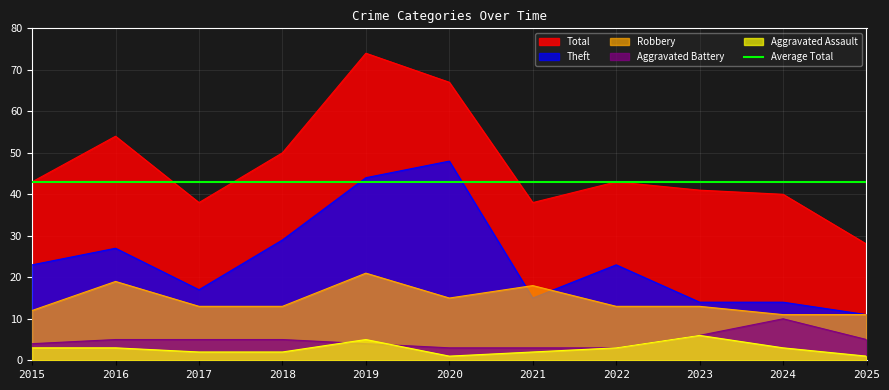

True or false: Theft and Aggravated Battery intersect in this chart.

False